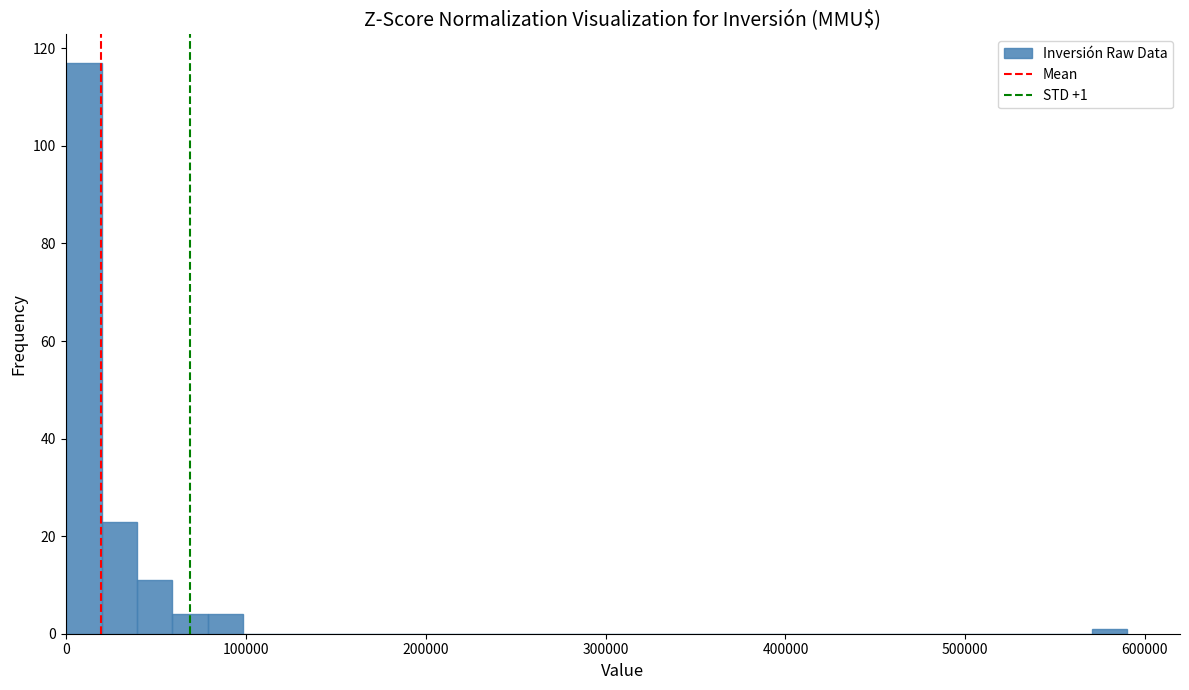

Read against the x-axis, roughly where is the centre of the tallest bar?

10000